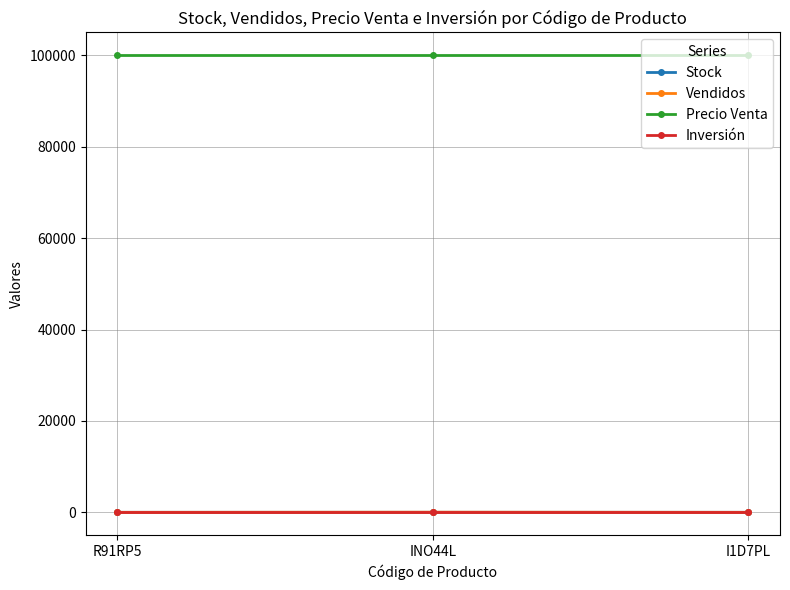

What is the label of the 1st point from the right?

I1D7PL